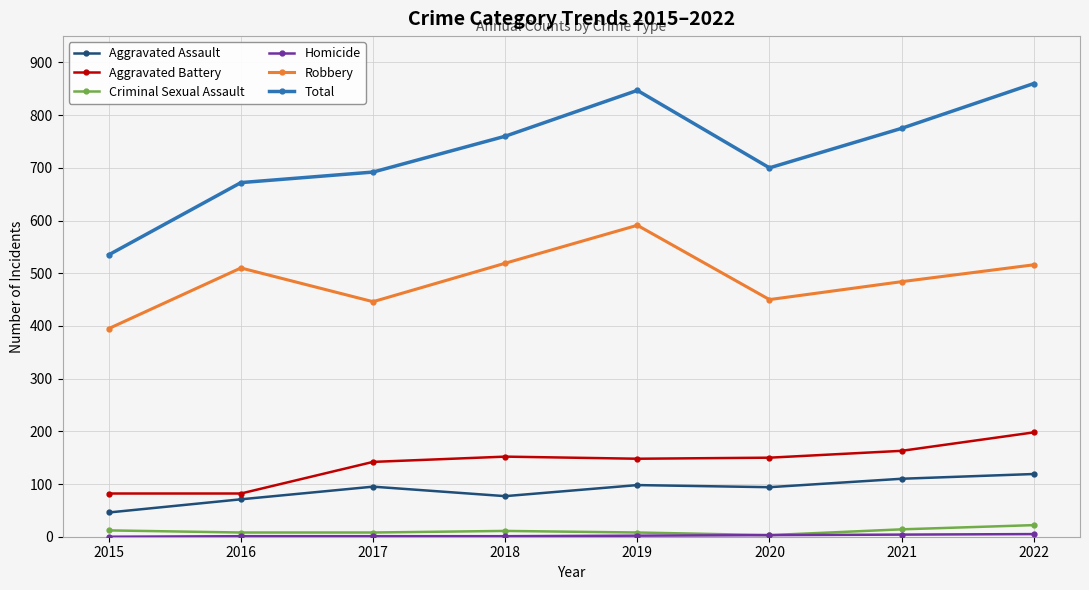

True or false: Robbery and Aggravated Battery cross at least once.

False